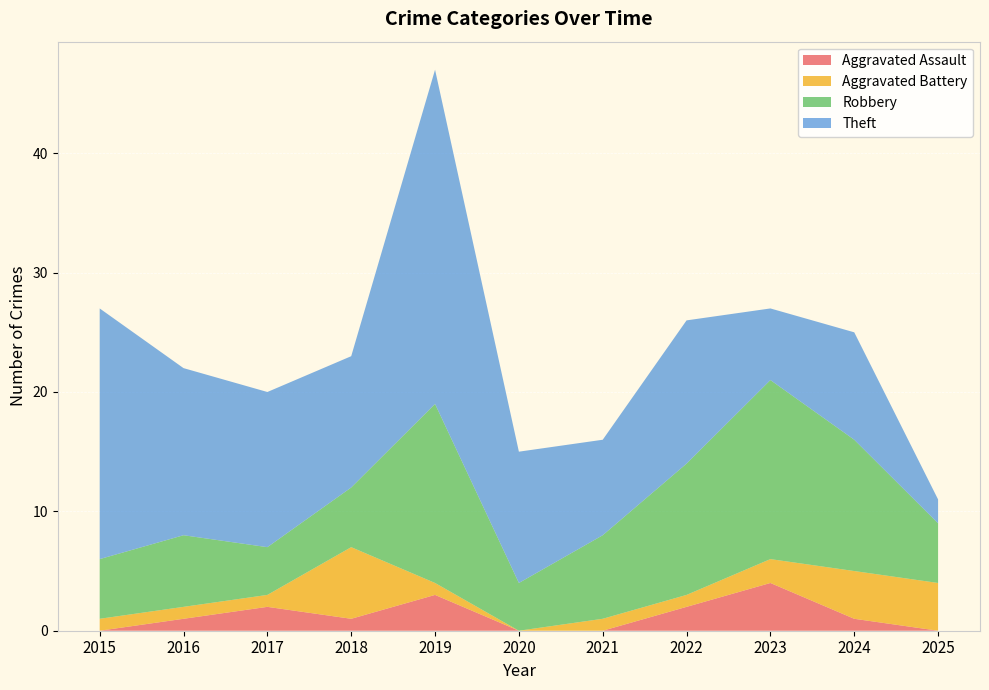

Reading left to right, transcribe all the data shown in this chart.

Aggravated Assault: 0	1	2	1	3	0	0	2	4	1	0
Aggravated Battery: 1	1	1	6	1	0	1	1	2	4	4
Robbery: 5	6	4	5	15	4	7	11	15	11	5
Theft: 21	14	13	11	28	11	8	12	6	9	2